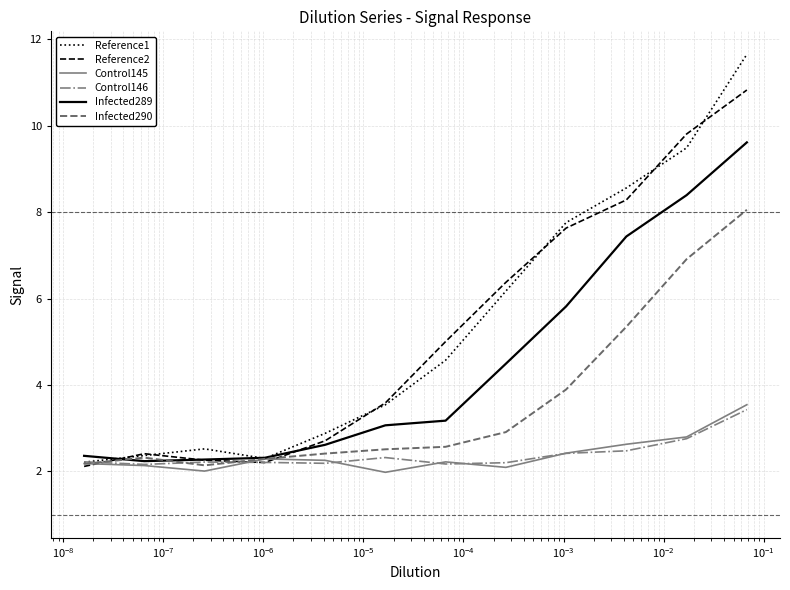

What is the minimum value shown in the chart?

2.0